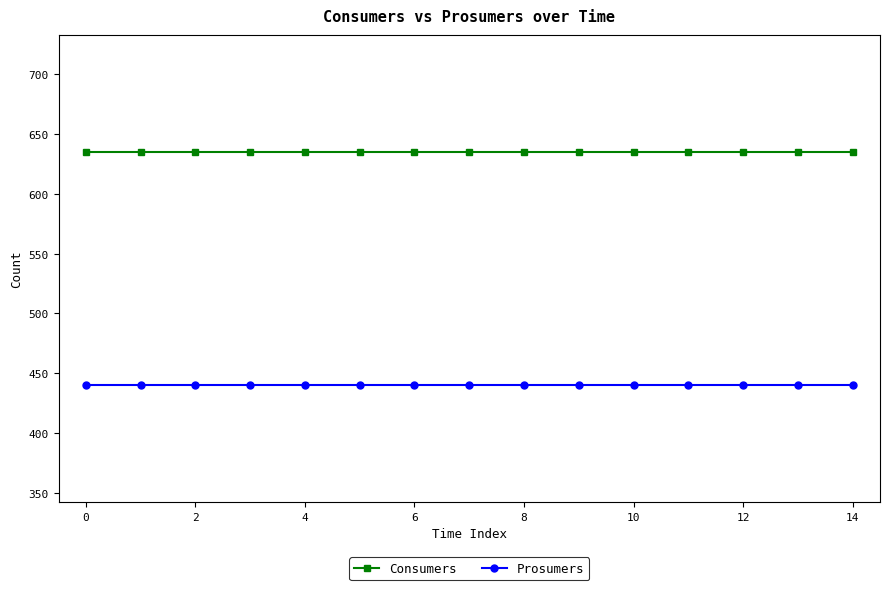

True or false: Prosumers and Consumers cross at least once.

False